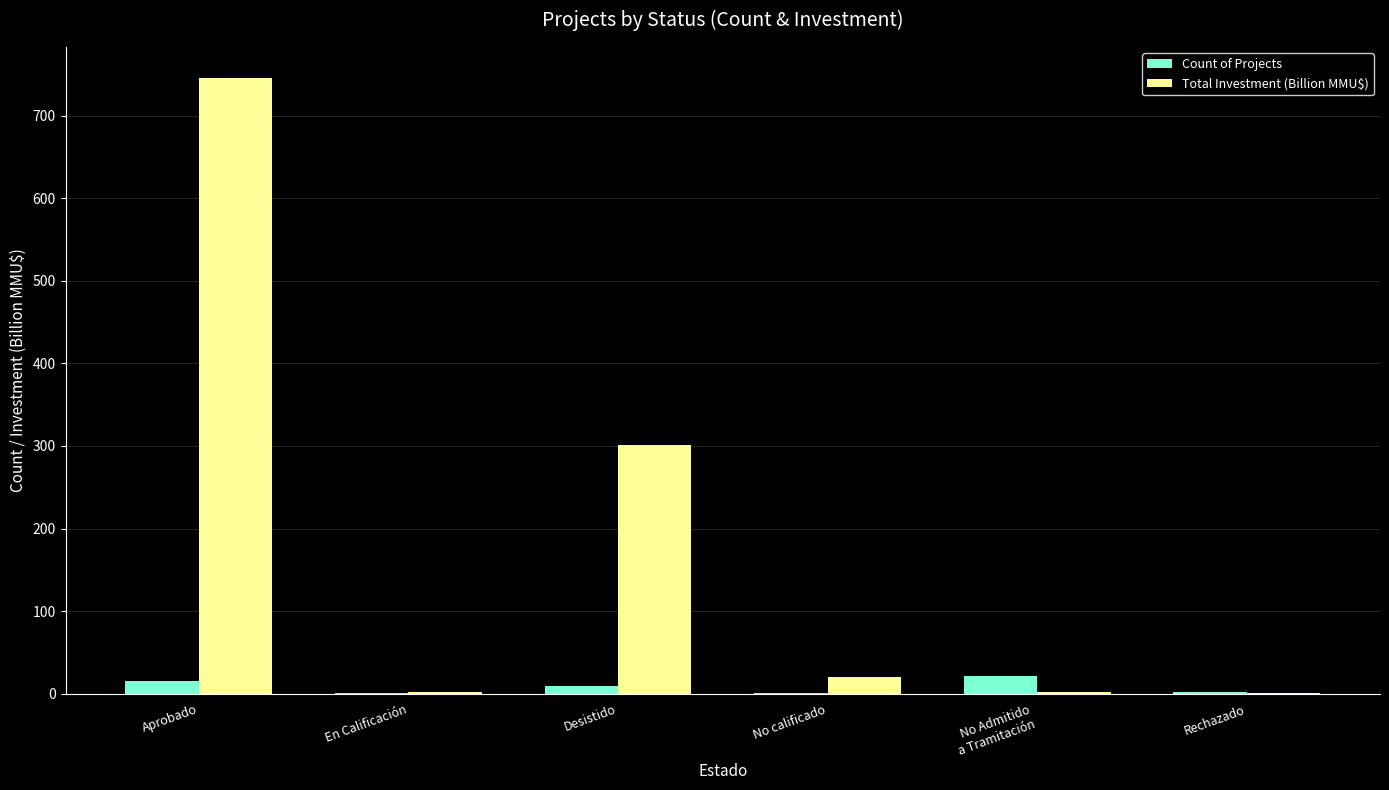

Where is Total Investment (Billion MMU$) nearest to the value 373?

Desistido